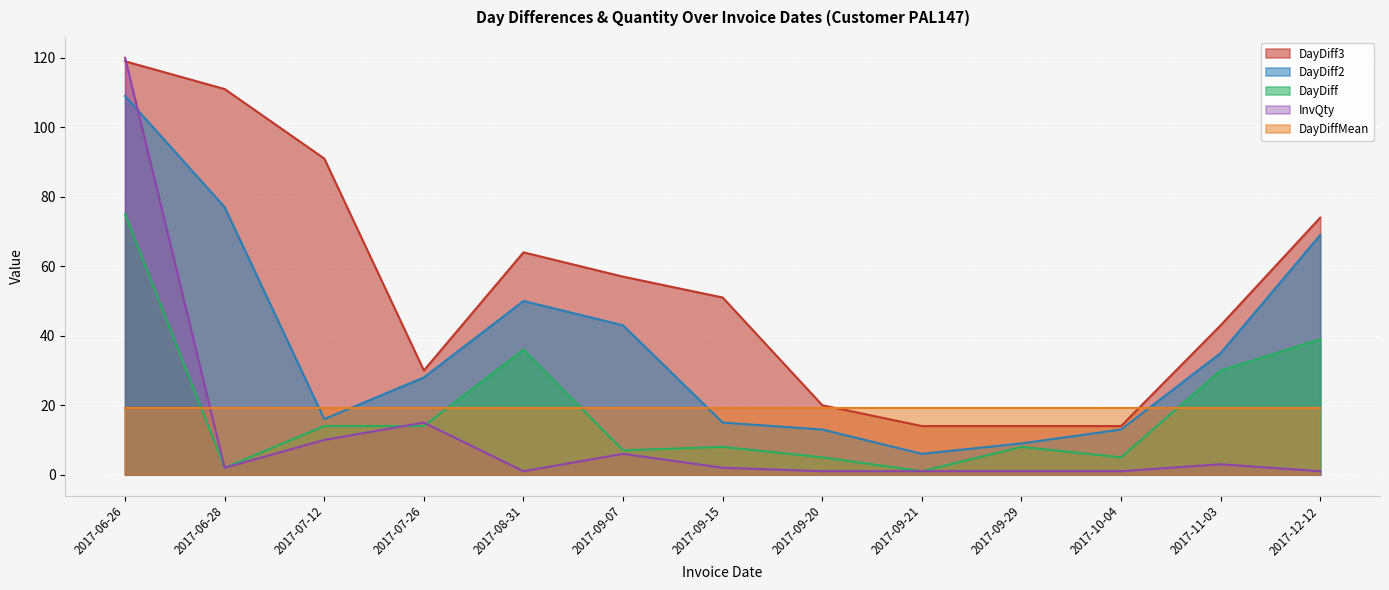

What is the lowest value of the DayDiff3 series?

14.0